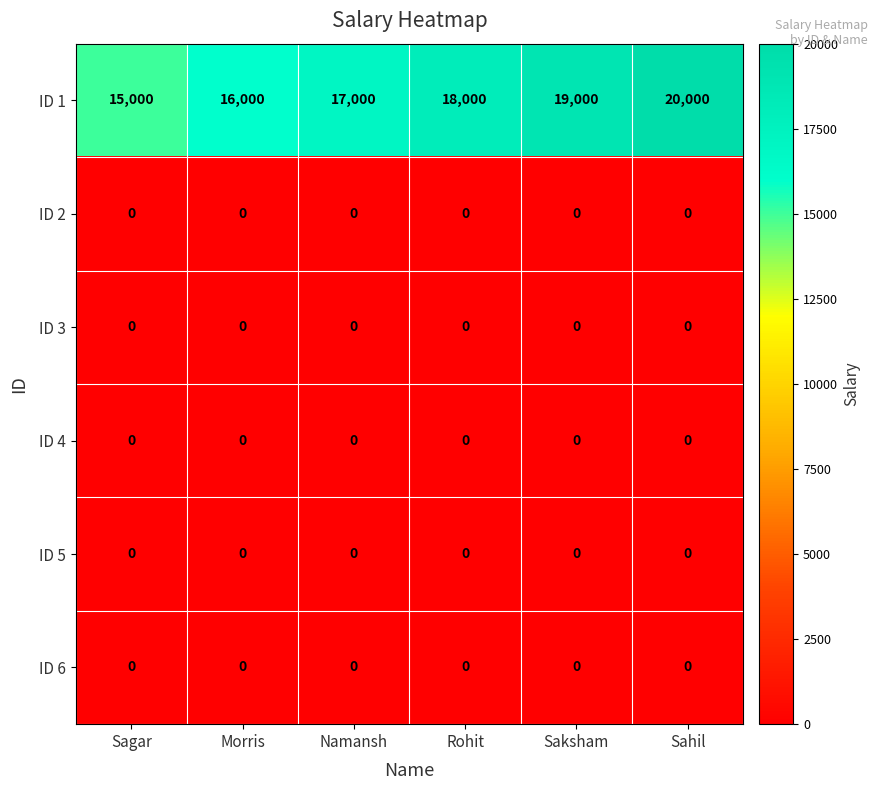

What is the sum of the ID 1 values at Sagar and Morris?

31000